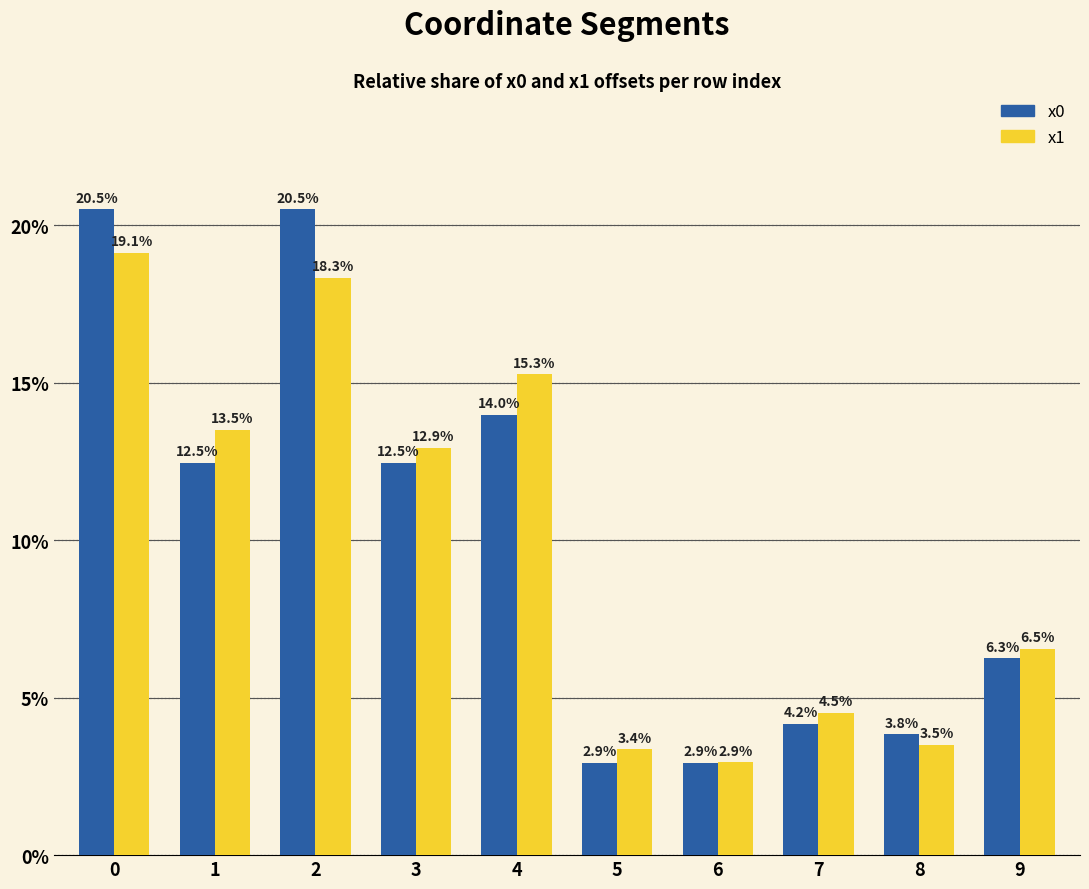

Reading right to left, extract all data points from this chart.

x0: 9=6.3	8=3.8	7=4.2	6=2.9	5=2.9	4=14.0	3=12.5	2=20.5	1=12.5	0=20.5
x1: 9=6.5	8=3.5	7=4.5	6=2.9	5=3.4	4=15.3	3=12.9	2=18.3	1=13.5	0=19.1